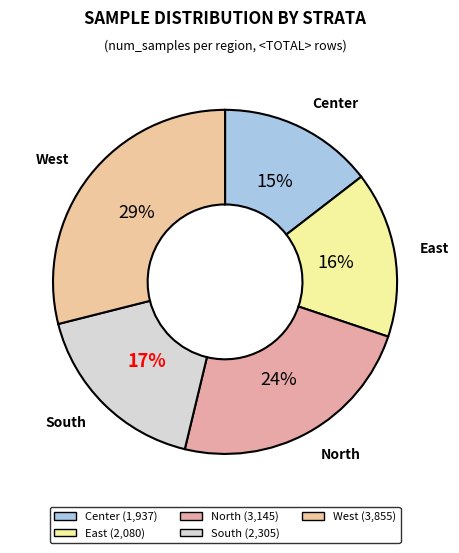

Combined, do East and North account for over 50%?

No